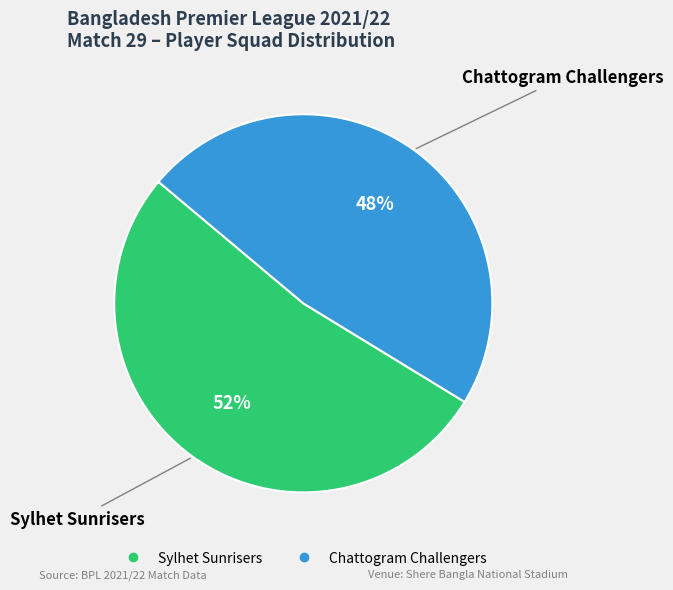

To the nearest percent, what is the average slice percentage?

50%